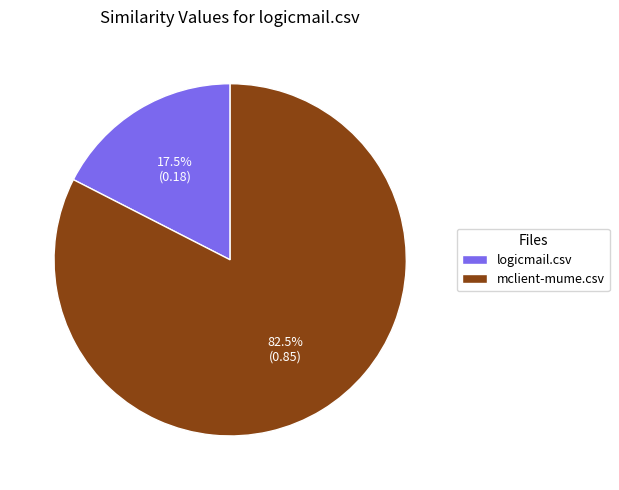

Count the number of slices in the pie.

2